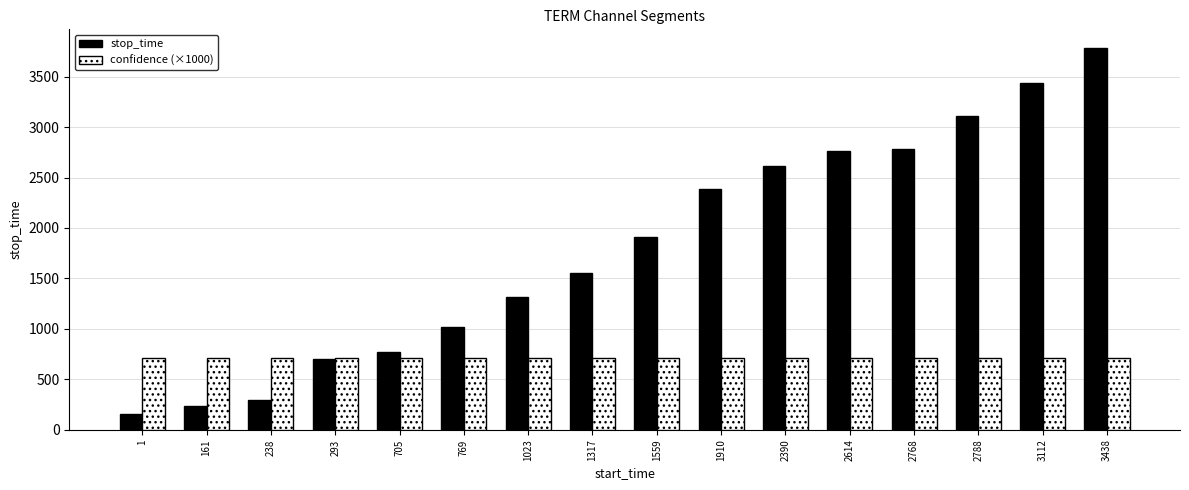

What is the spread (max minus min) of values at 1317?

850.6